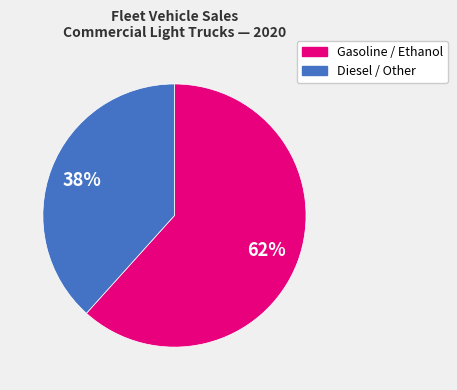

To the nearest percent, what is the average slice percentage?

50%